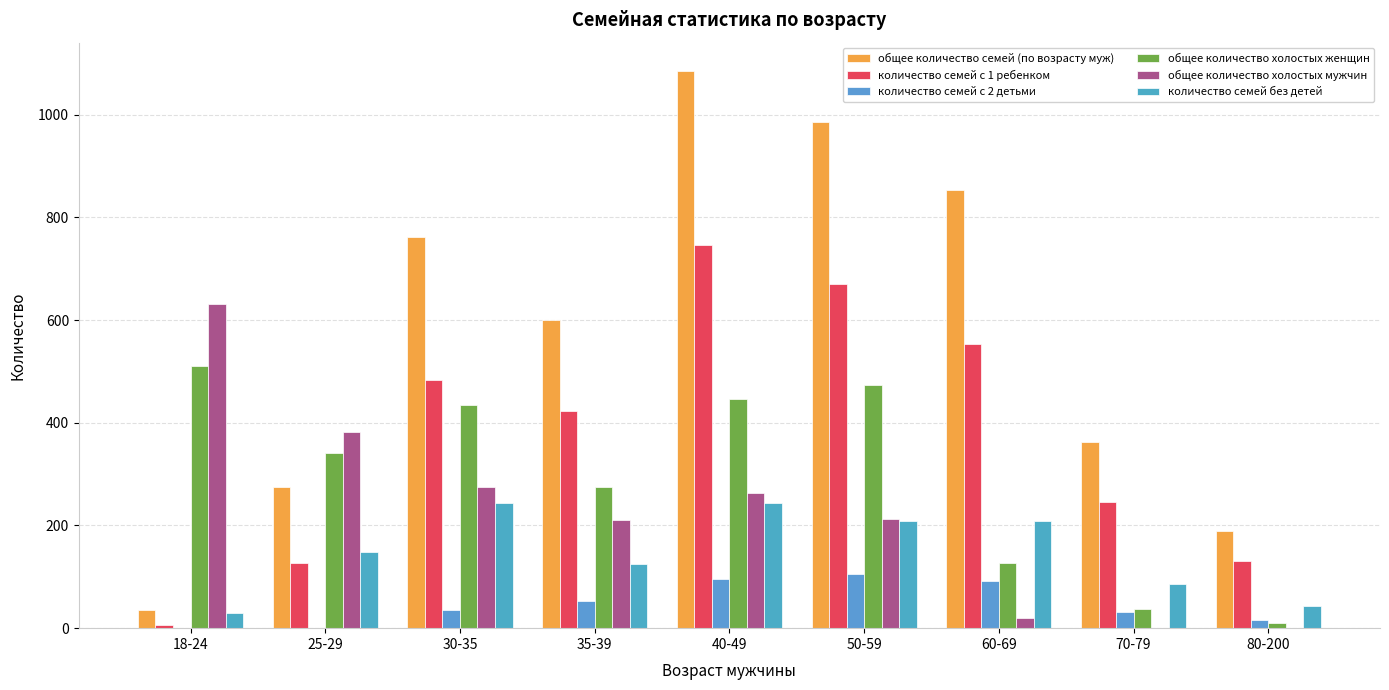

What is the difference between the highest and lowest values at 18-24?

632